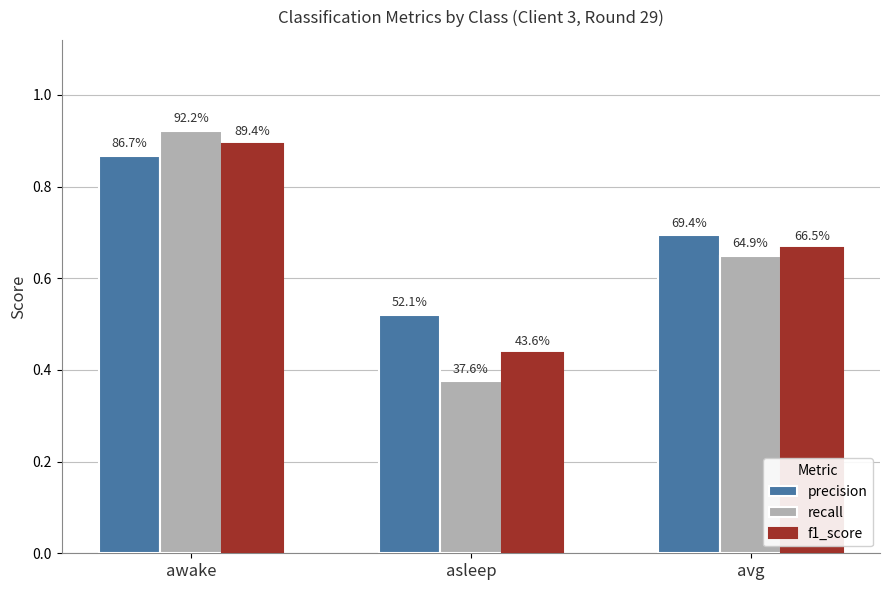

Which series has the widest spread of values?

recall